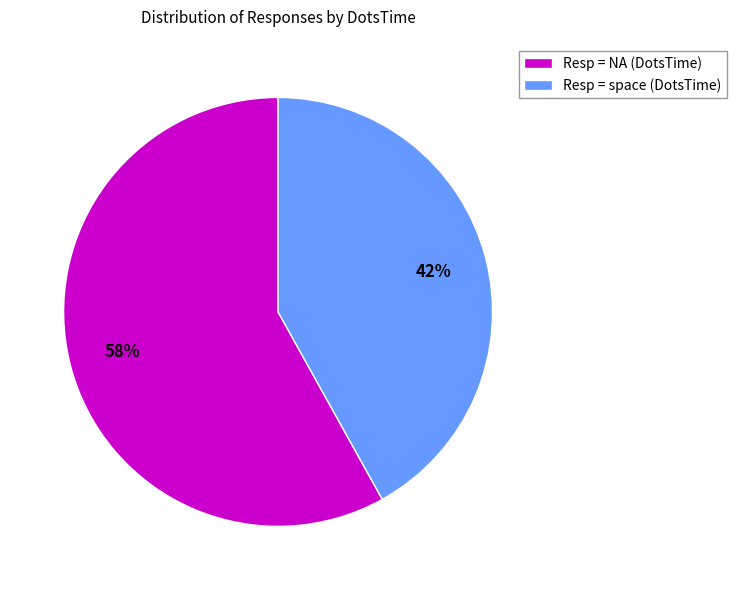

Is there a majority slice in this chart?

Yes